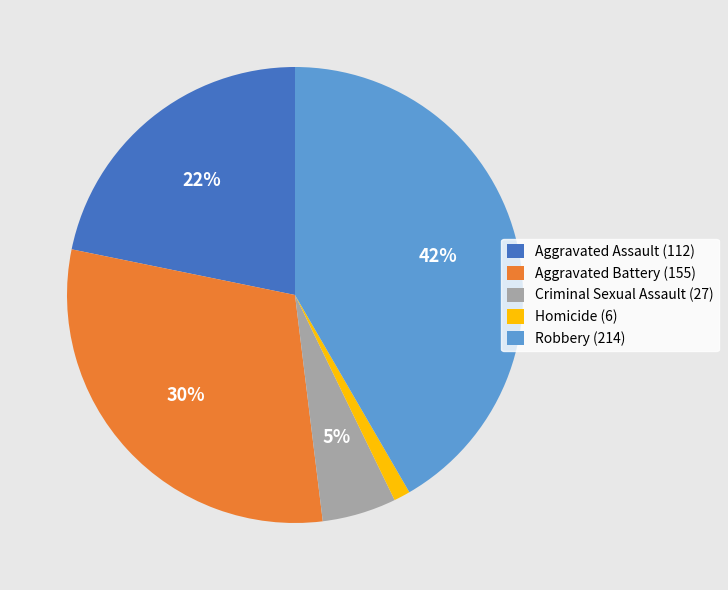

Do Homicide (6) and Criminal Sexual Assault (27) together represent more than half of the pie?

No